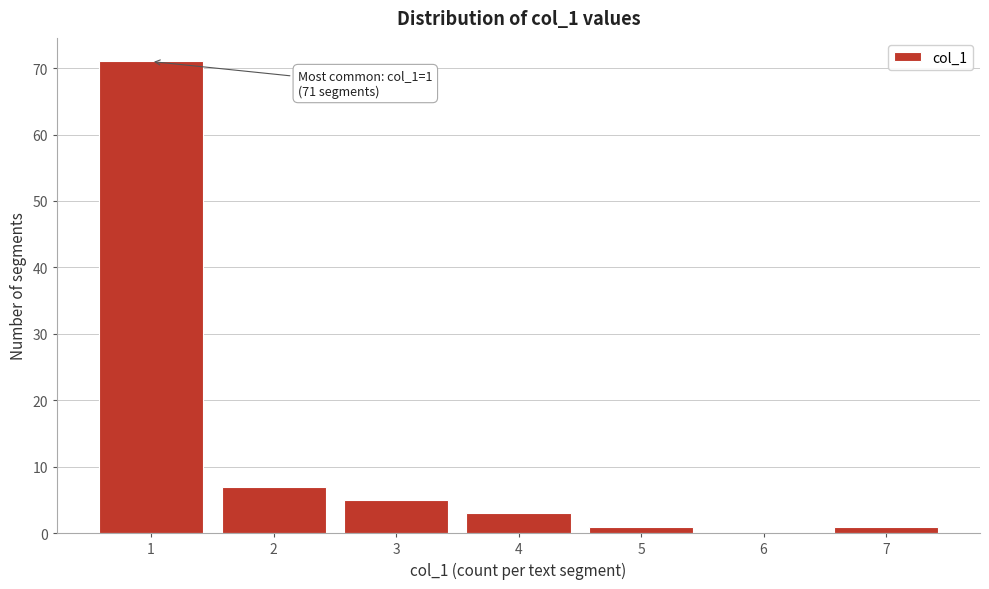

Reading right to left, extract all data points from this chart.

7=1	6=0	5=1	4=3	3=5	2=7	1=71